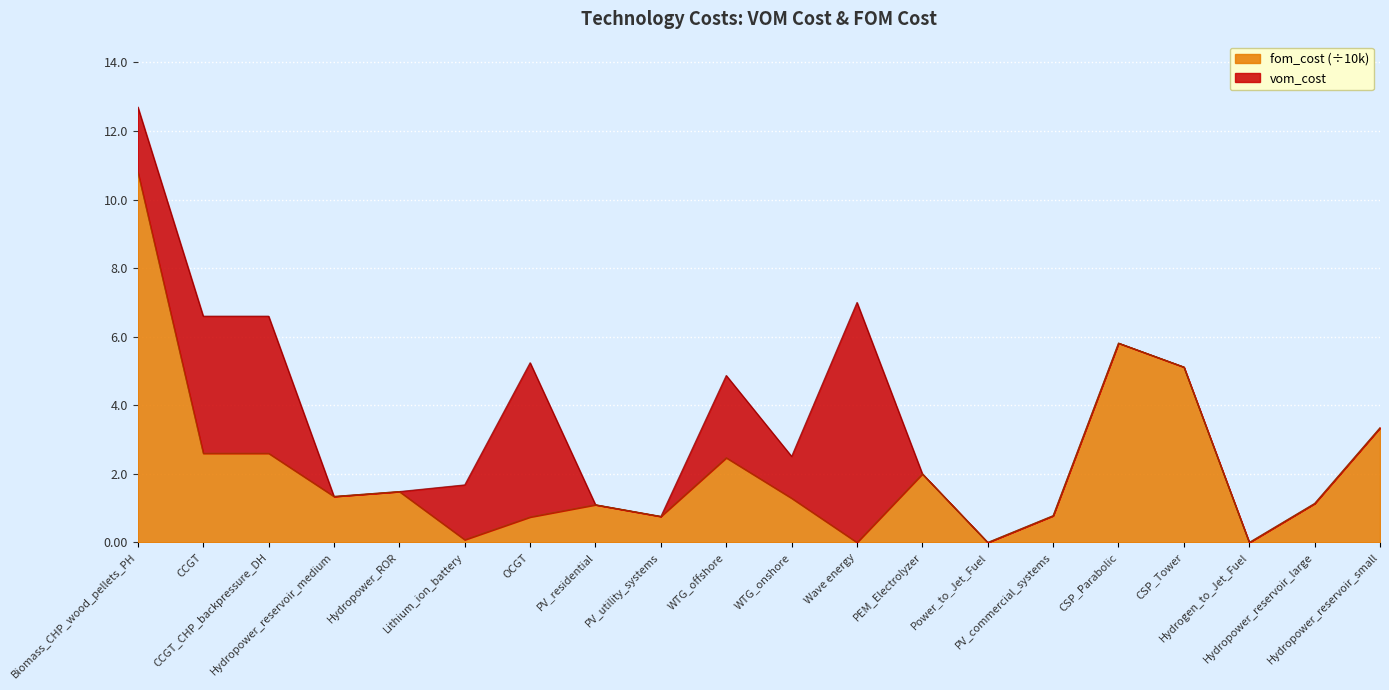

Does the chart display data point markers on the line(s)?

No